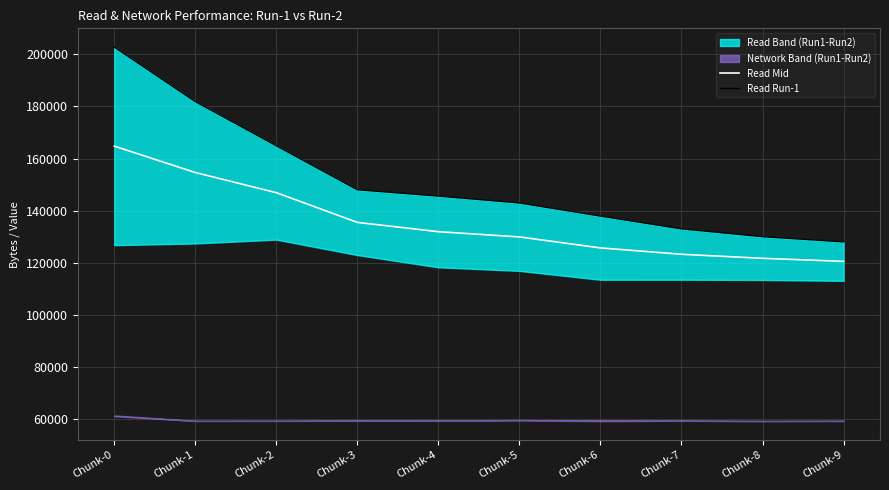

What is the sum of all Read Mid values?

1354712.5